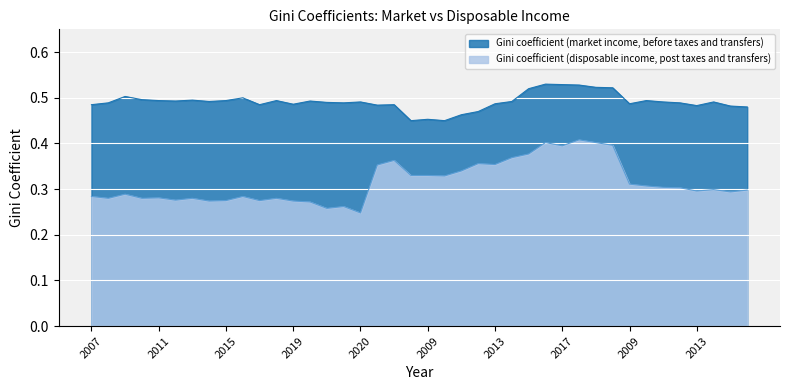

What is the smallest value displayed?

0.2